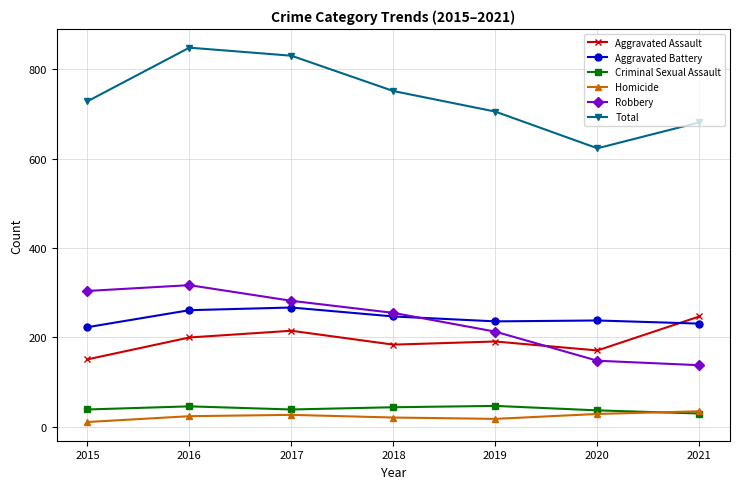

What is the value of the Homicide point at the 2nd from the left?

24